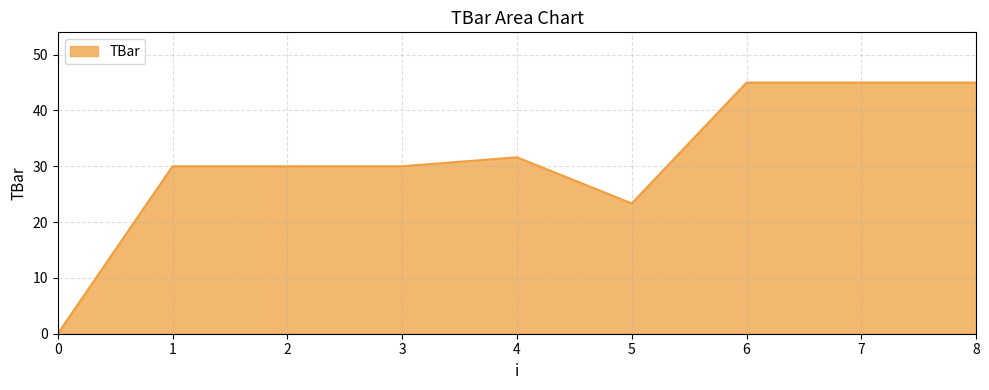

Read the value at 2.

30.0